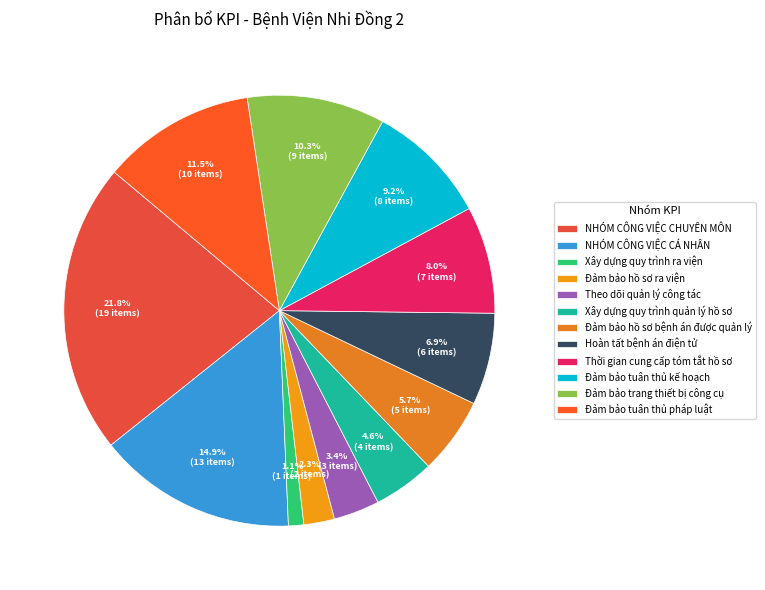

How many slices are in this pie chart?

12